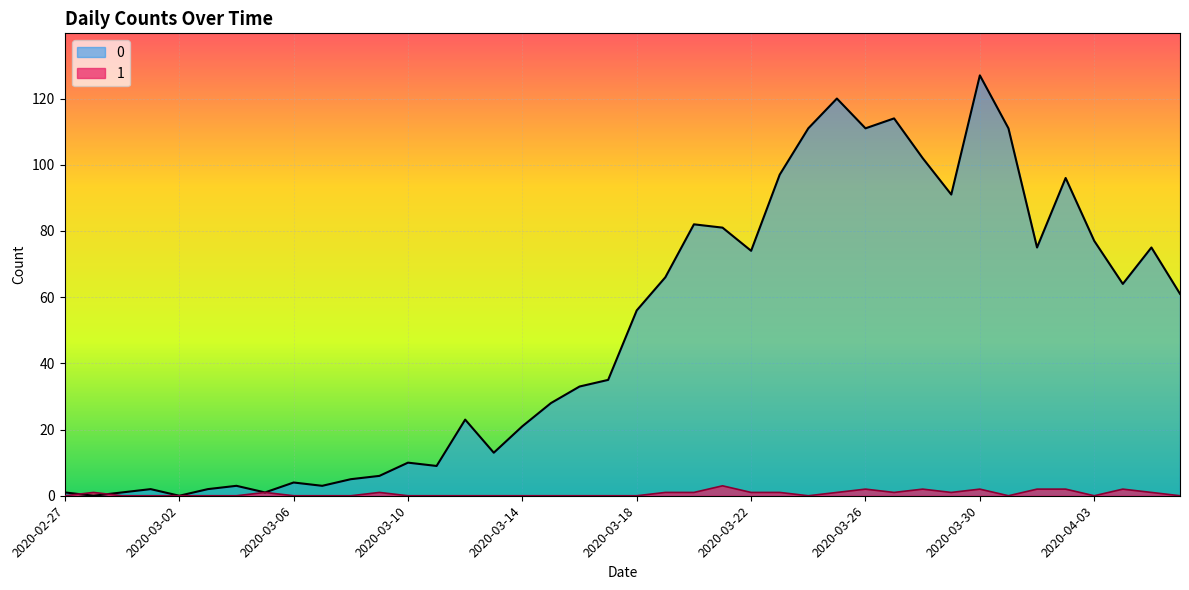

At which category does 1 reach its first local valley?

2020-03-24